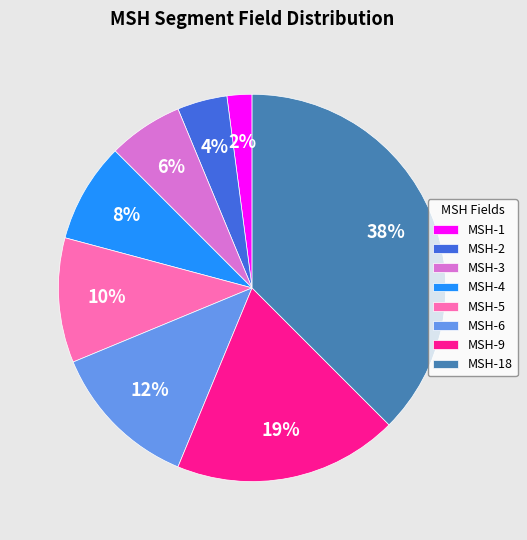

The MSH-6 slice represents 1% of the pie. True or false?

False